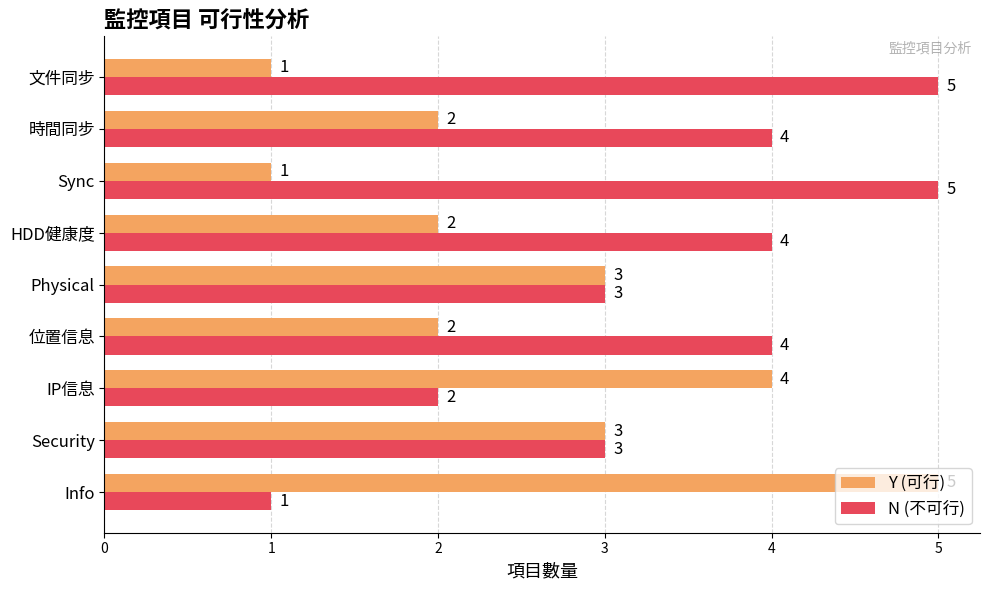

At HDD健康度, list the series in order from largest to smallest.

N (不可行), Y (可行)